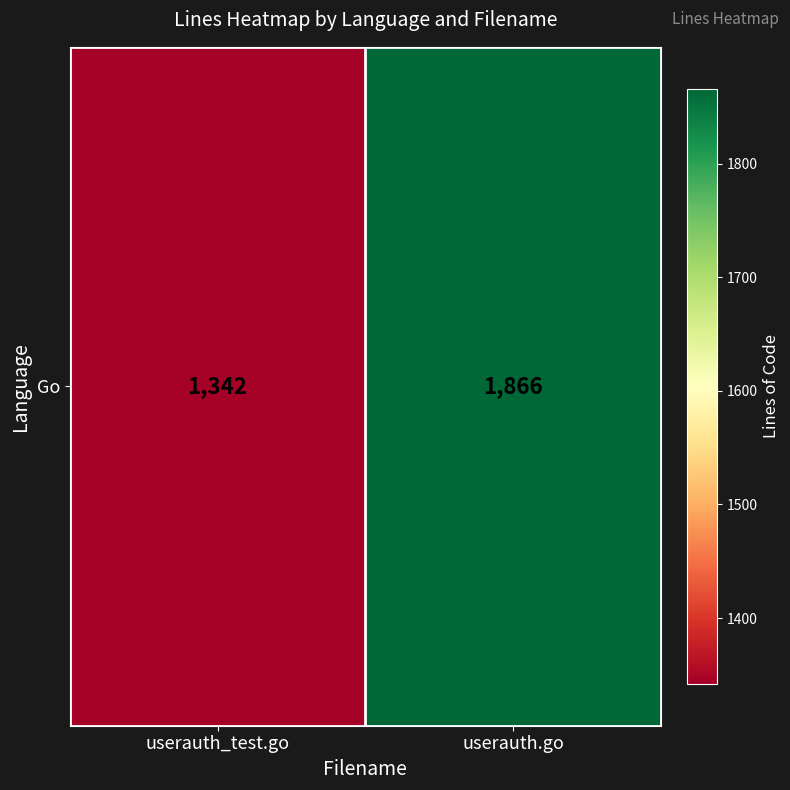

What is the ratio of the value at userauth.go to the value at userauth_test.go?

1.4